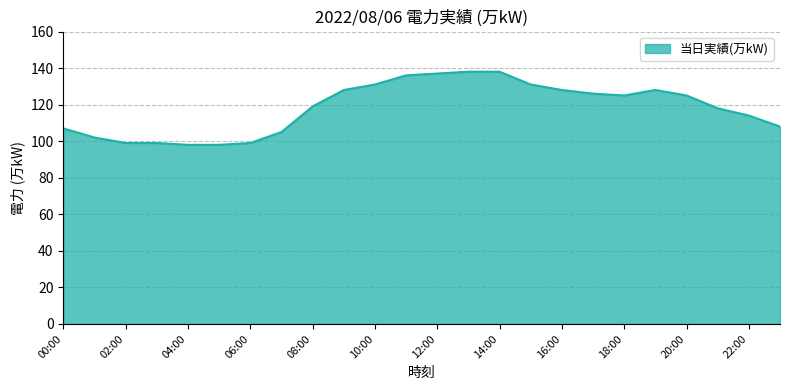

What is the maximum value shown in the chart?

138